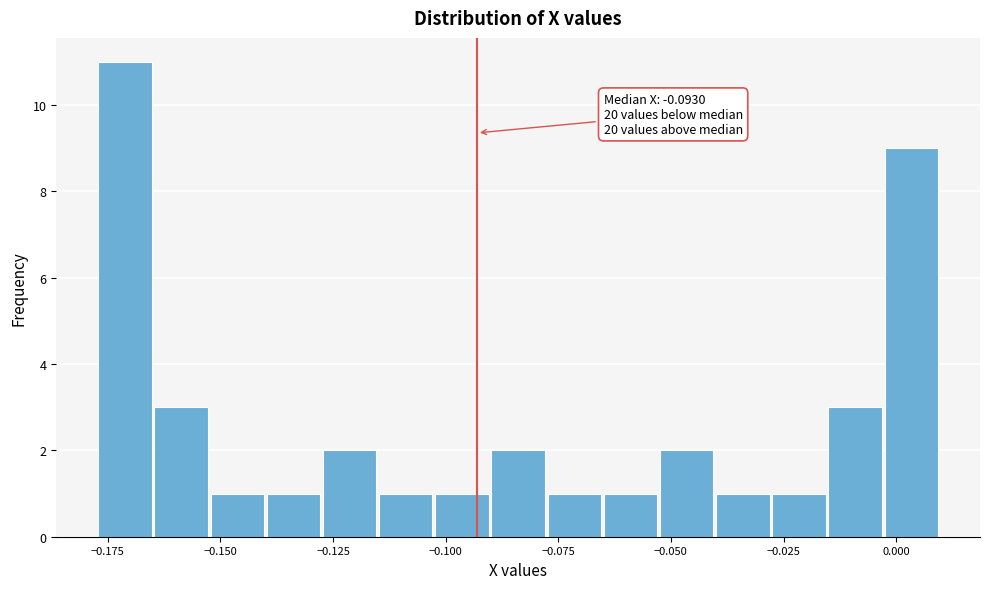

Around what value on the x-axis is the tallest bar? Give the approximate position of its centre, as read against the axis.

-0.170